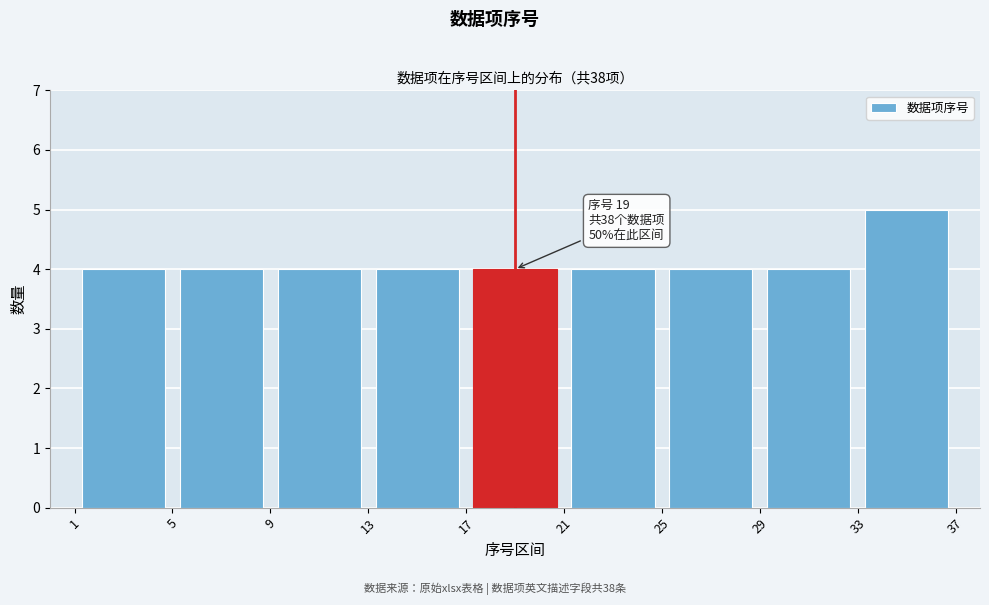

Over which range of the x-axis is the bar tallest?

33 to 37